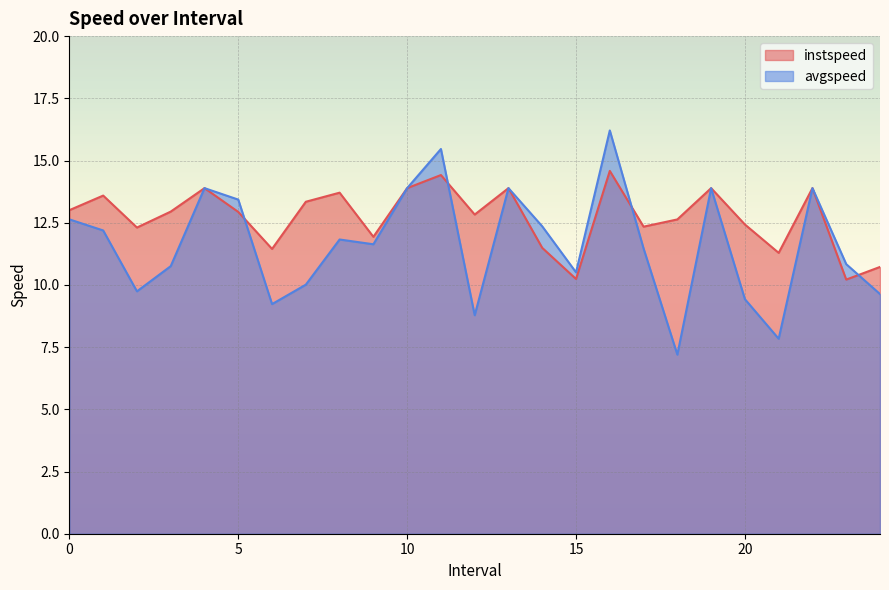

Which category has the highest value in the avgspeed series?

16.0